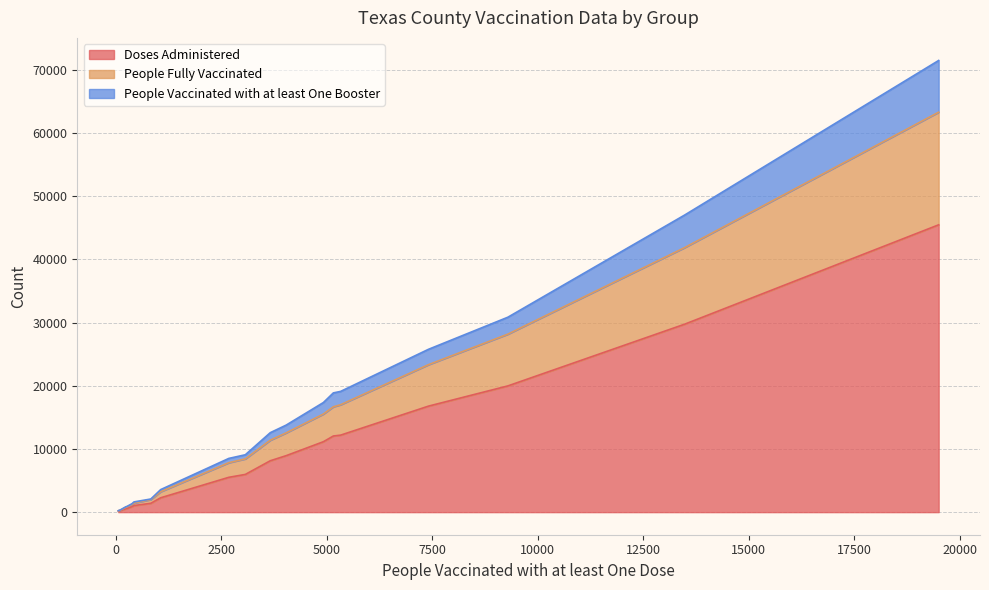

Does the chart have visible grid lines?

Yes